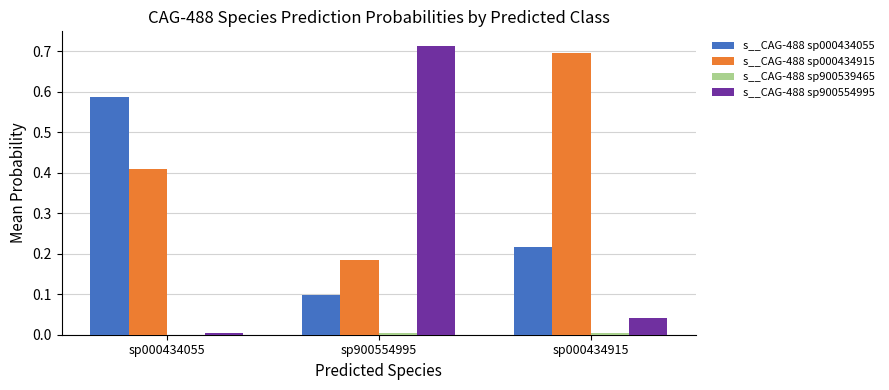

Which series has the largest total across all categories?

s__CAG-488 sp000434915